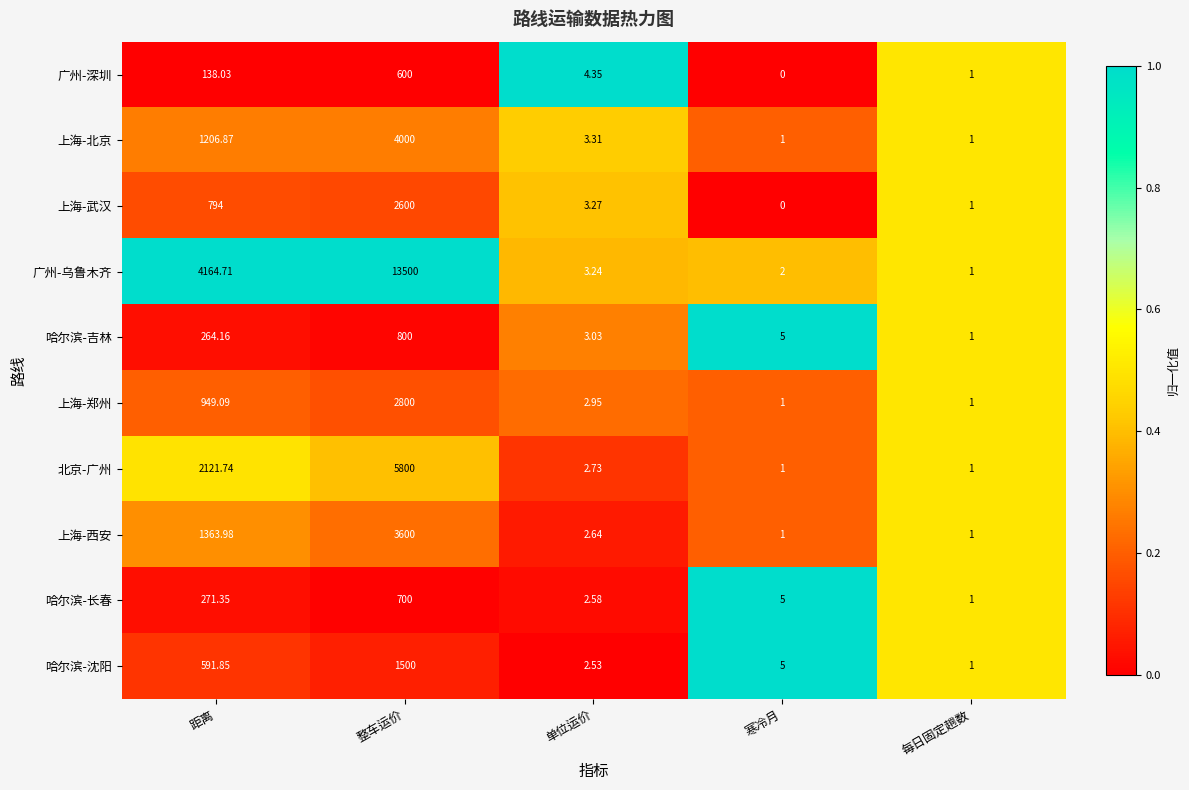

Which series has the largest range (max minus min)?

广州-乌鲁木齐